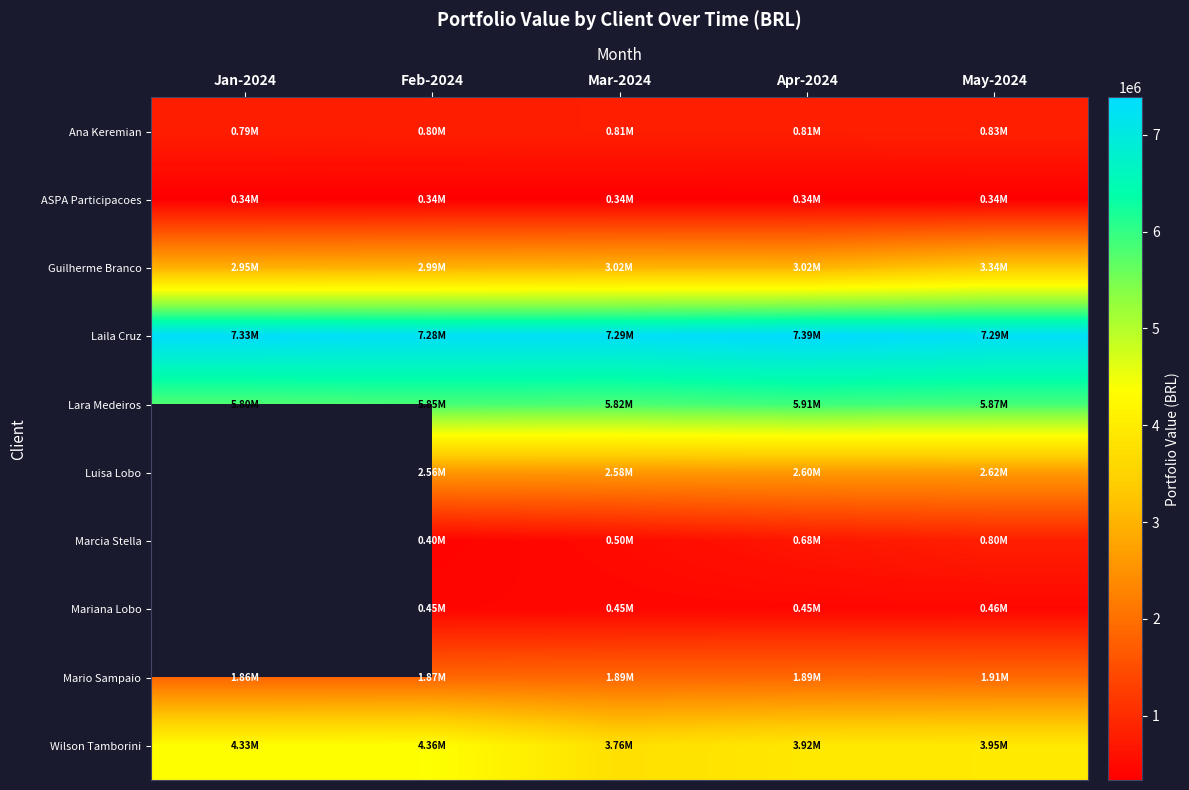

What is the minimum value shown in the chart?

336551.1